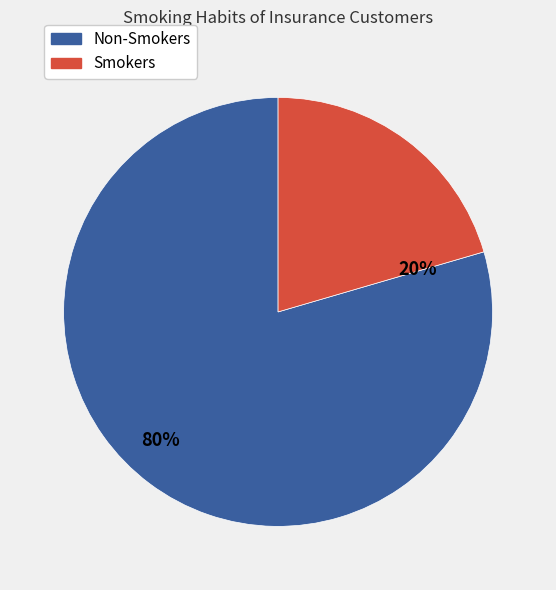

How many slices are in this pie chart?

2